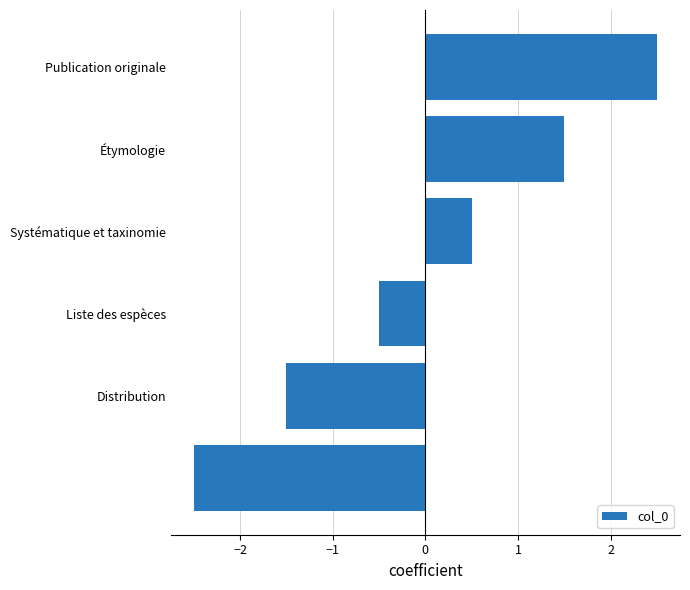

Does the chart contain stacked bars?

No